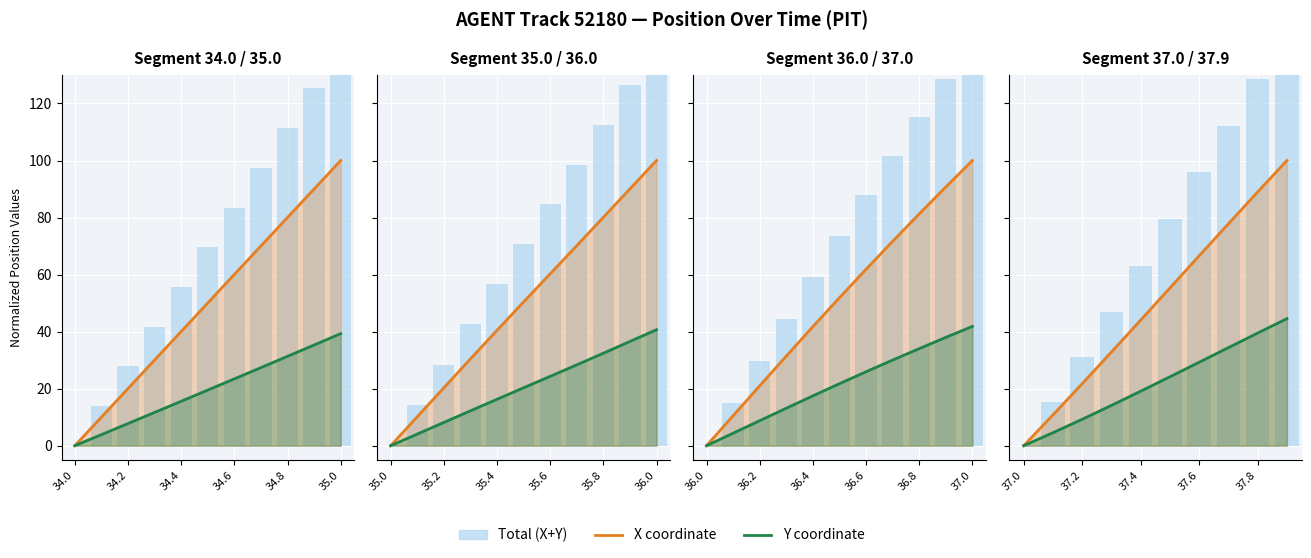

At which category does the chart reach its peak across all series?

9